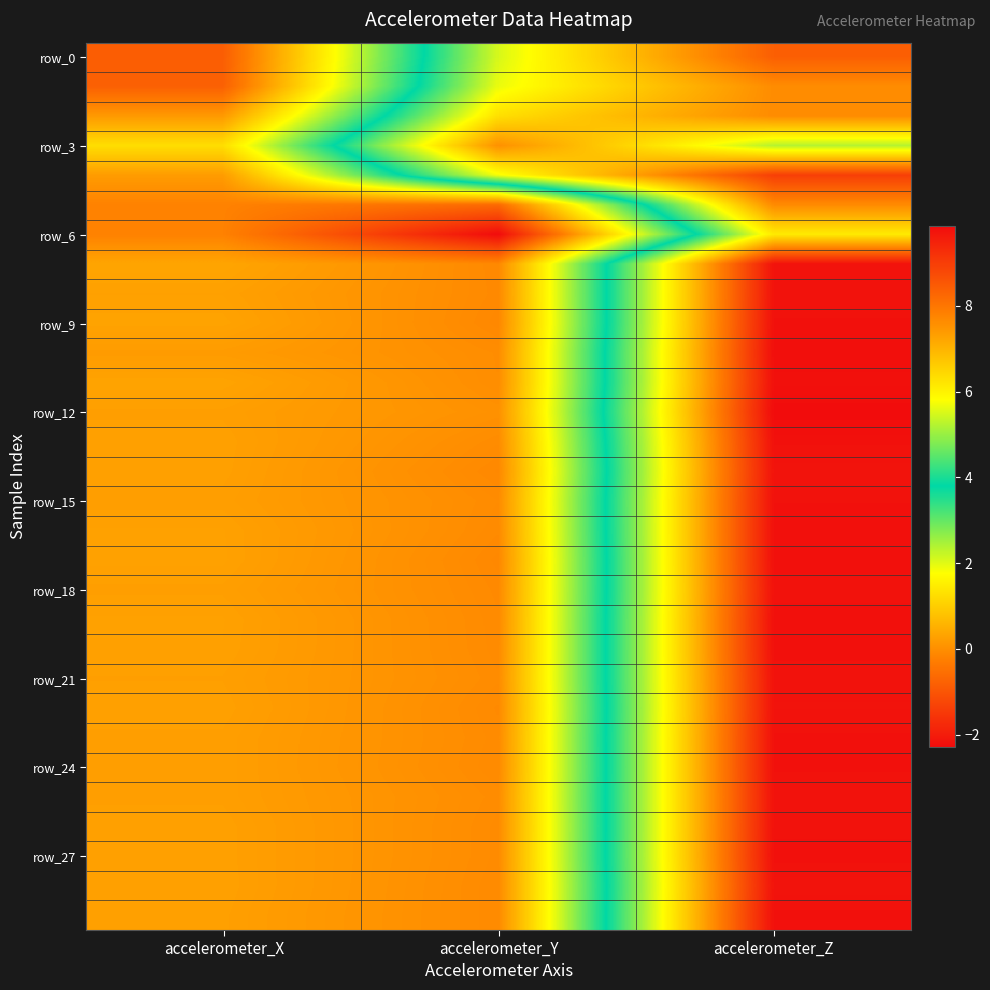

At how many categories does at least one series exceed 8?

1